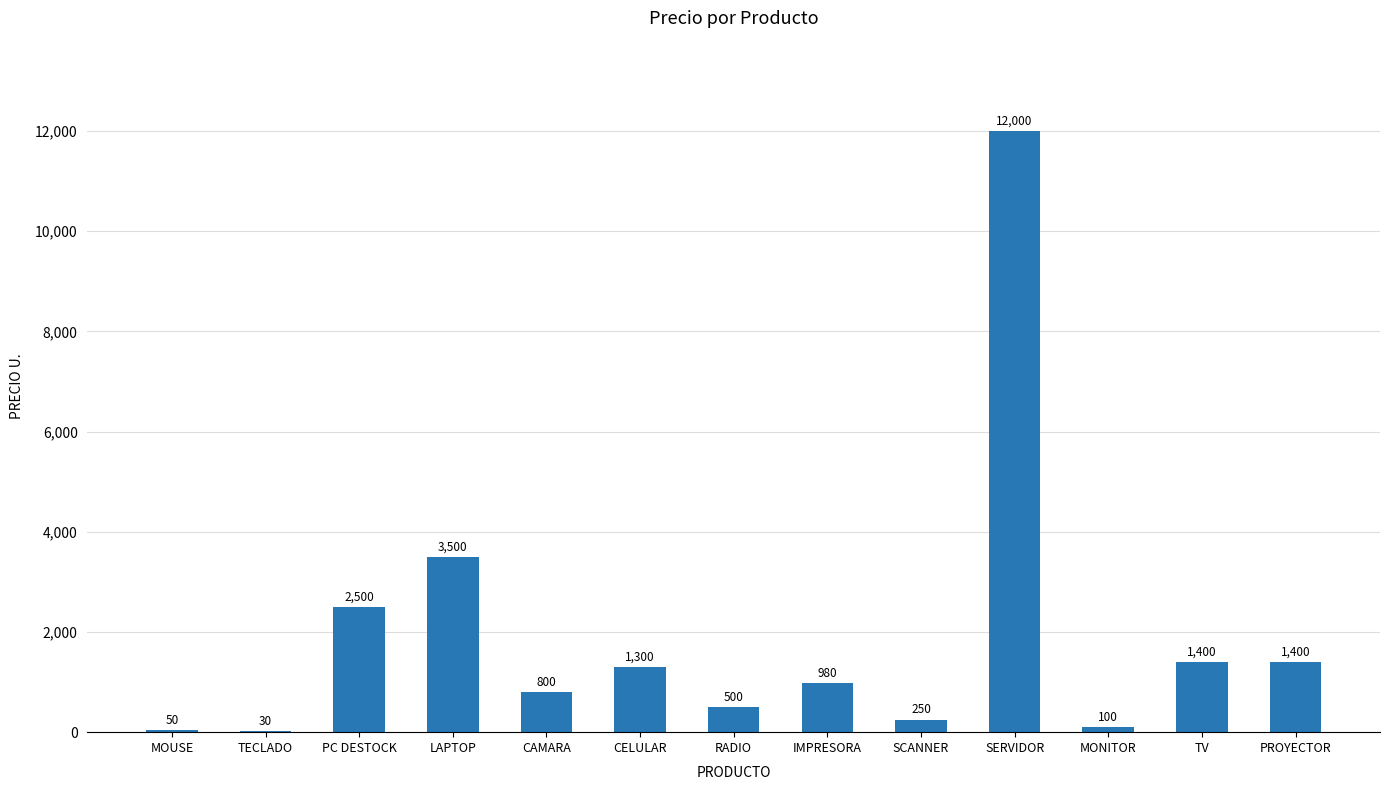

What value does the data have at IMPRESORA?

980